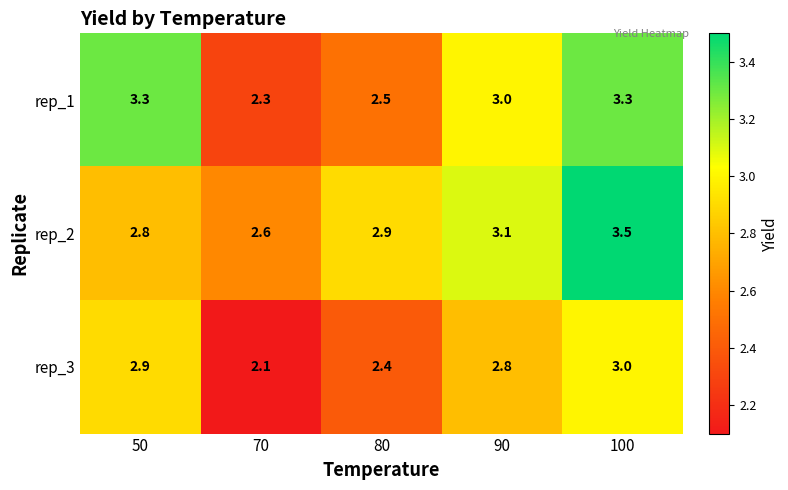

At which label is rep_1 closest to 2?

70